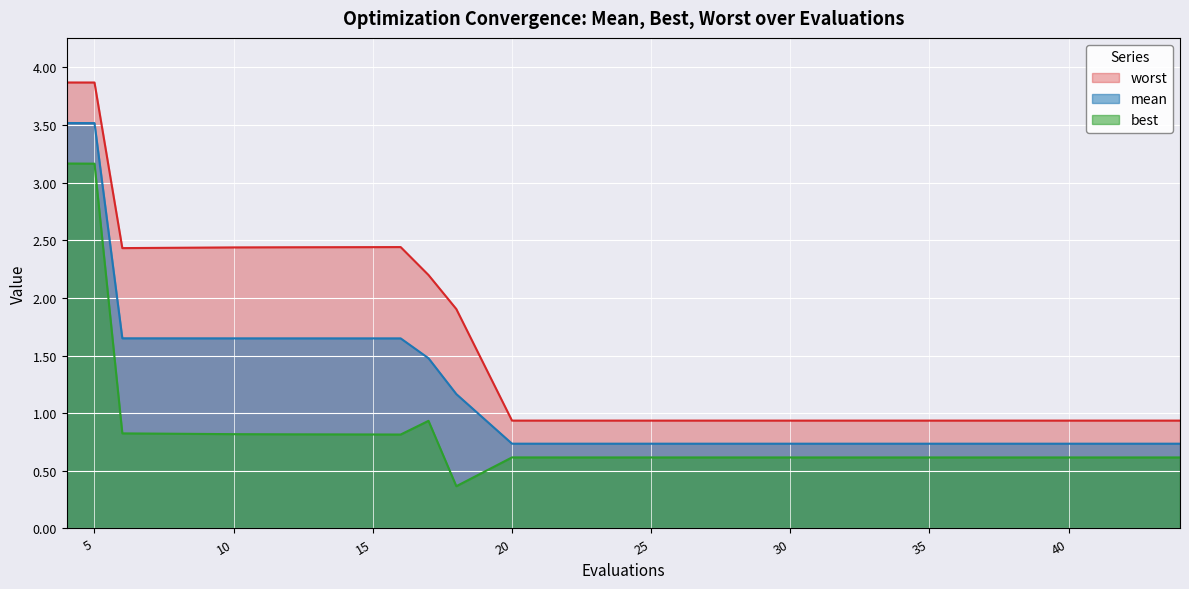

What are all the series names shown in the legend?

worst, mean, best